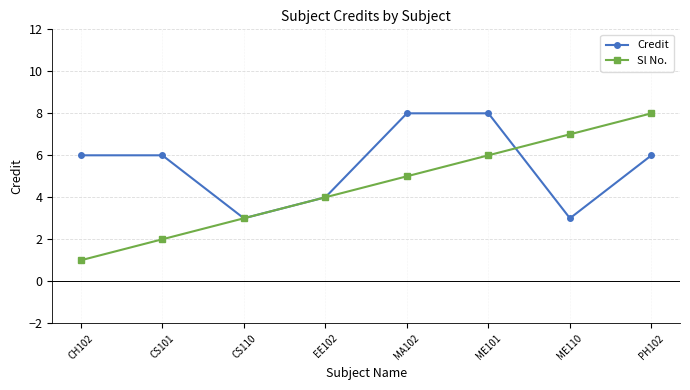

Reading right to left, transcribe all the data shown in this chart.

Credit: PH102=6	ME110=3	ME101=8	MA102=8	EE102=4	CS110=3	CS101=6	CH102=6
Sl No.: PH102=8	ME110=7	ME101=6	MA102=5	EE102=4	CS110=3	CS101=2	CH102=1